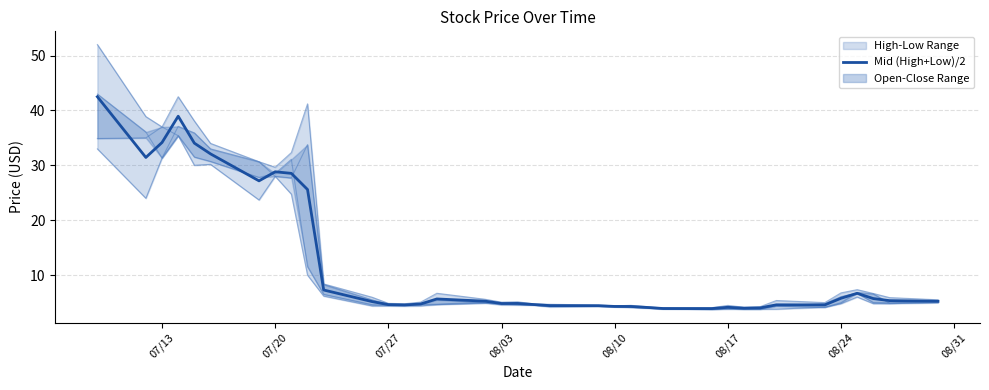

How many points are higher than both their immediate neighbors (excluding endpoints)?

7